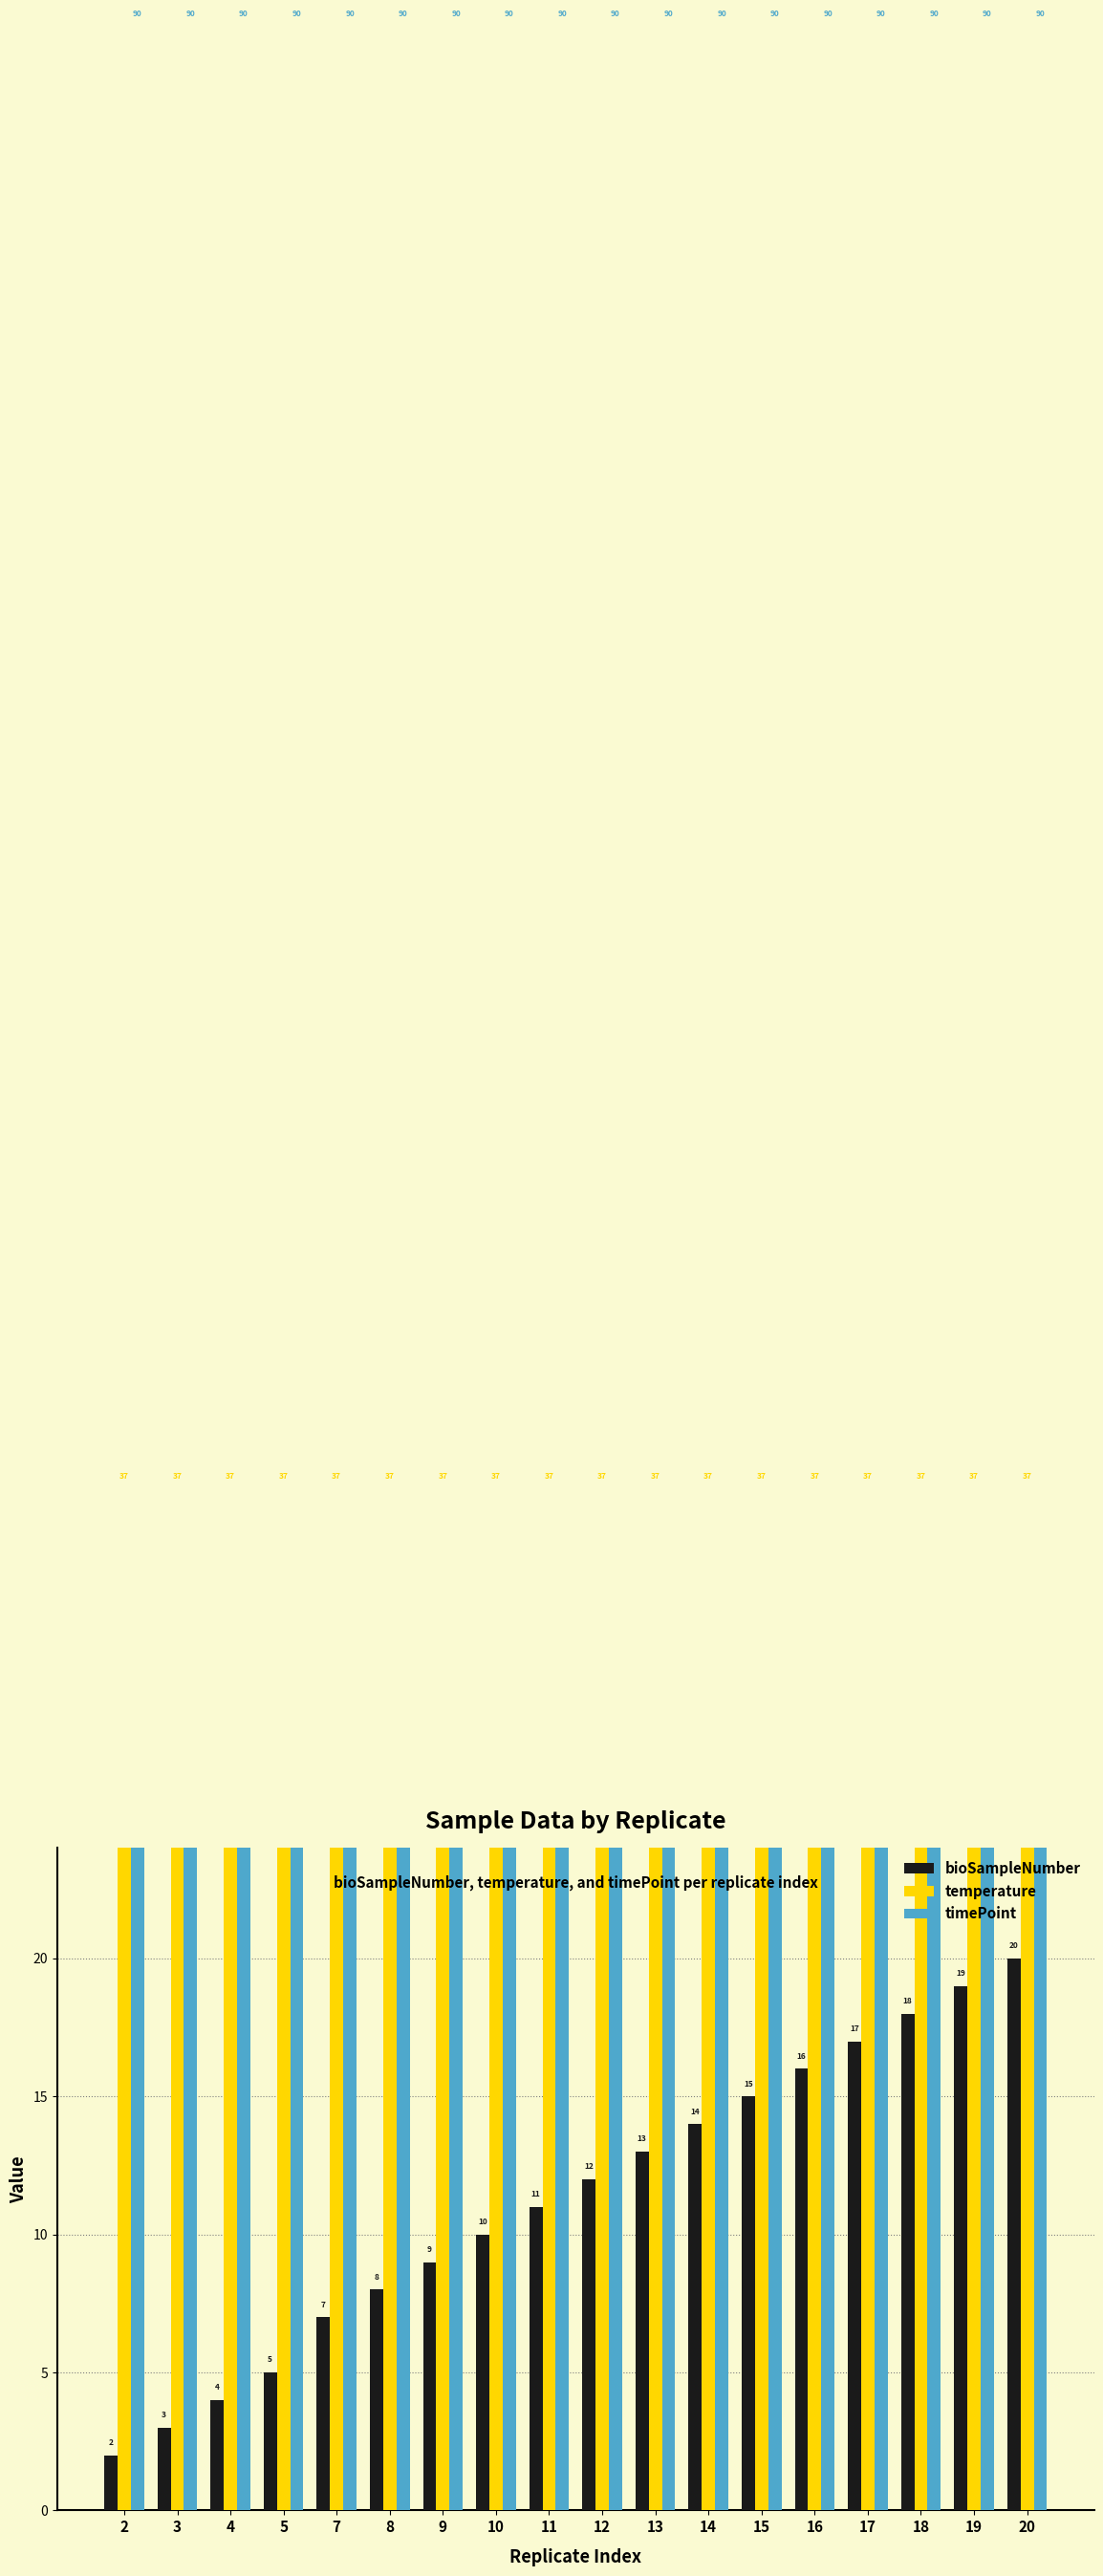

Reading left to right, list all the values displayed in this chart.

bioSampleNumber: 2	3	4	5	7	8	9	10	11	12	13	14	15	16	17	18	19	20
temperature: 37	37	37	37	37	37	37	37	37	37	37	37	37	37	37	37	37	37
timePoint: 90	90	90	90	90	90	90	90	90	90	90	90	90	90	90	90	90	90